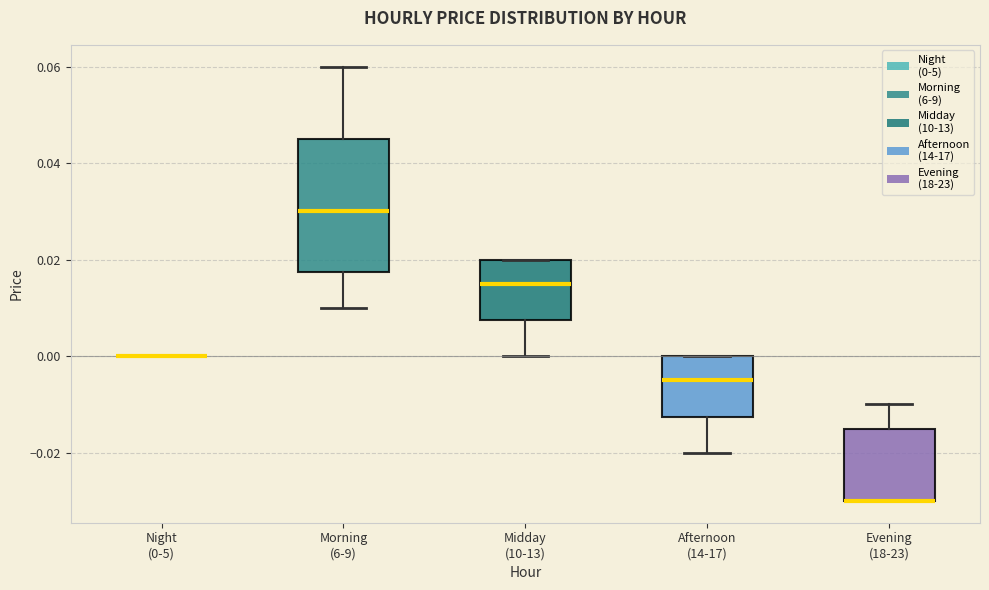

Reading left to right, transcribe this box plot: for each box, give where its median line is, the range the box spans, and where its two whiskers end, as read against the y-axis. The values are not printed on the chart, so give them approximately, as read against the axis.

Night (0-5): box collapsed to a line at 0.000, whiskers 0.000 to 0.000
Morning (6-9): median 0.030, box 0.018 to 0.046, whiskers 0.010 to 0.060
Midday (10-13): median 0.016, box 0.008 to 0.020, whiskers 0.000 to 0.020
Afternoon (14-17): median -0.004, box -0.012 to 0.000, whiskers -0.020 to 0.000
Evening (18-23): median -0.030 (drawn on the box's lower edge), box -0.030 to -0.014, whiskers -0.030 to -0.010